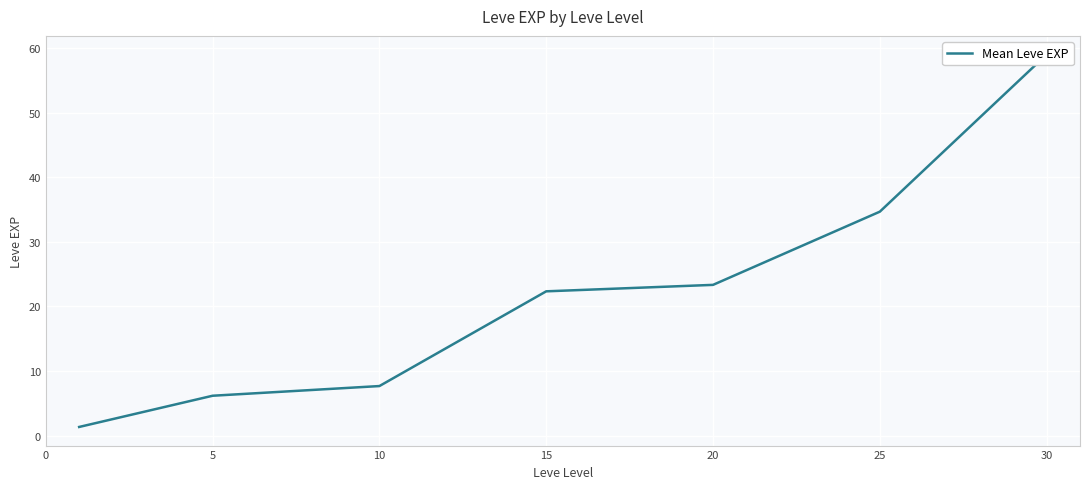

At which label is the value closest to 30?

25